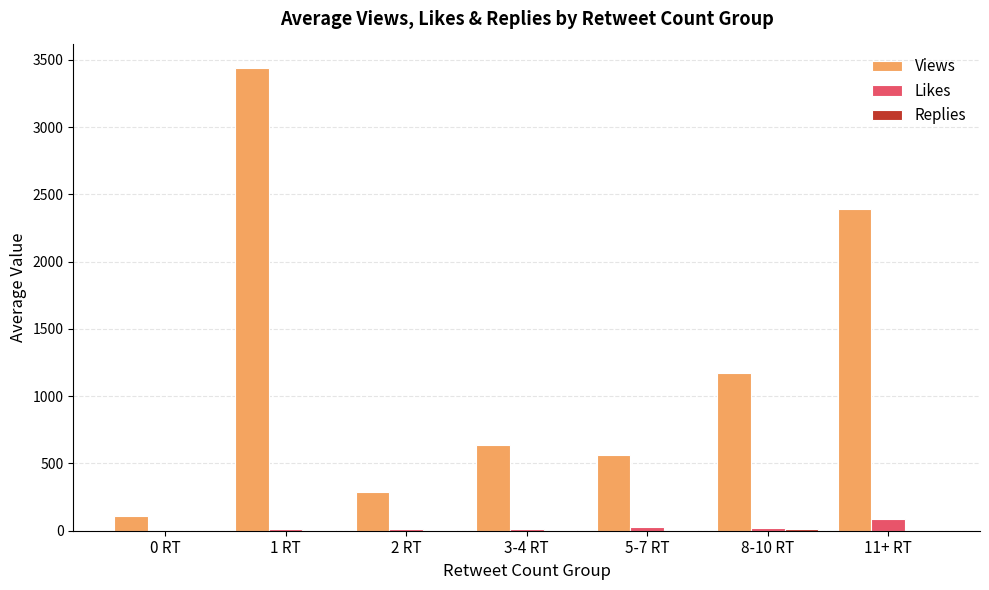

Count the number of data series in this chart.

3